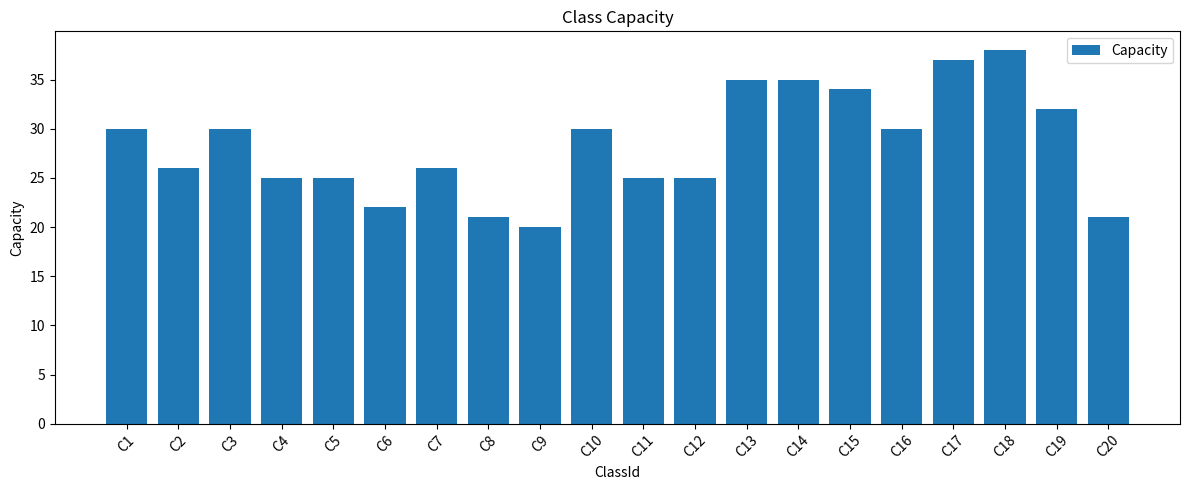

Which category has the lowest value across all series?

C9